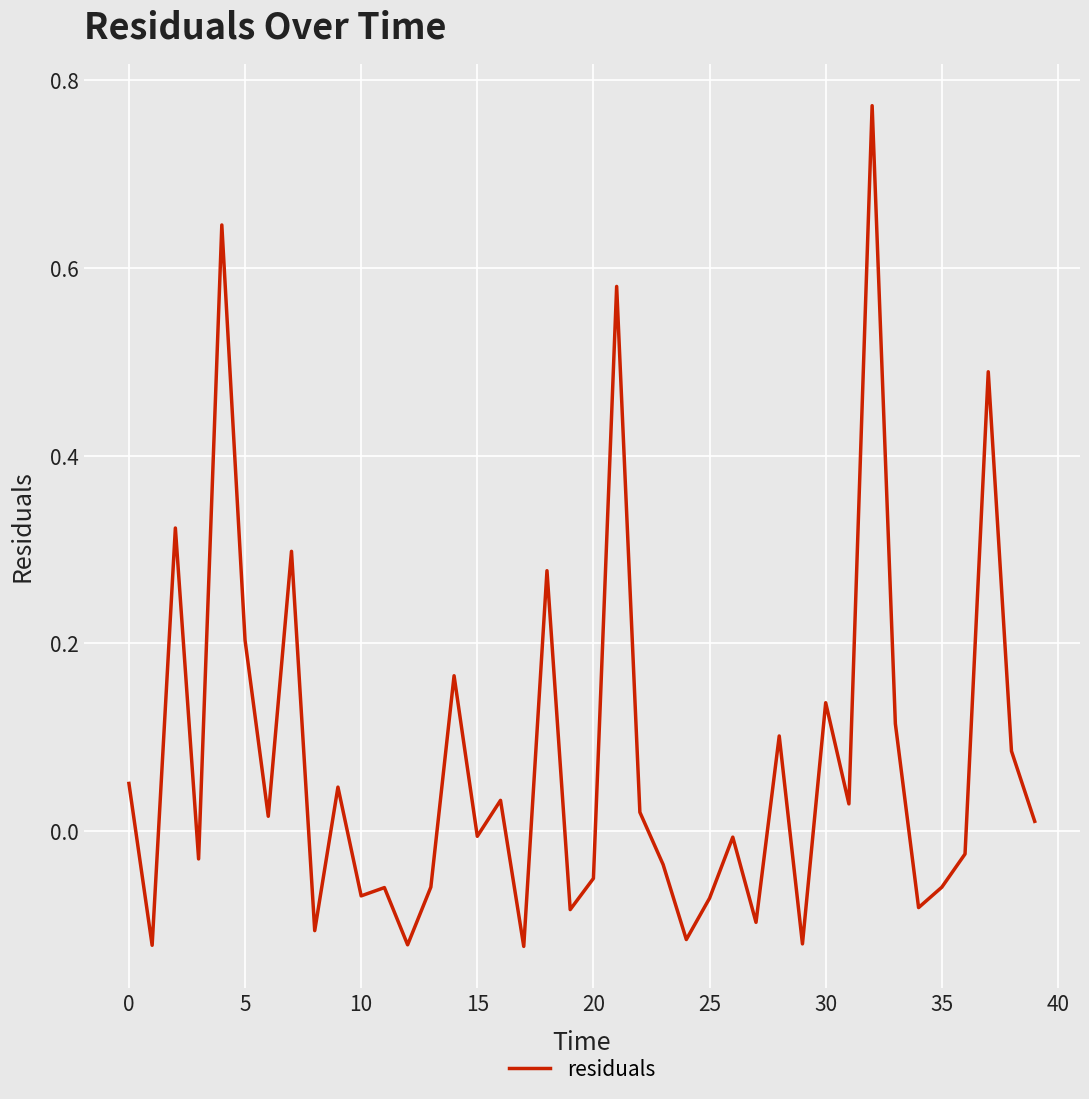

How many values are above zero?

20